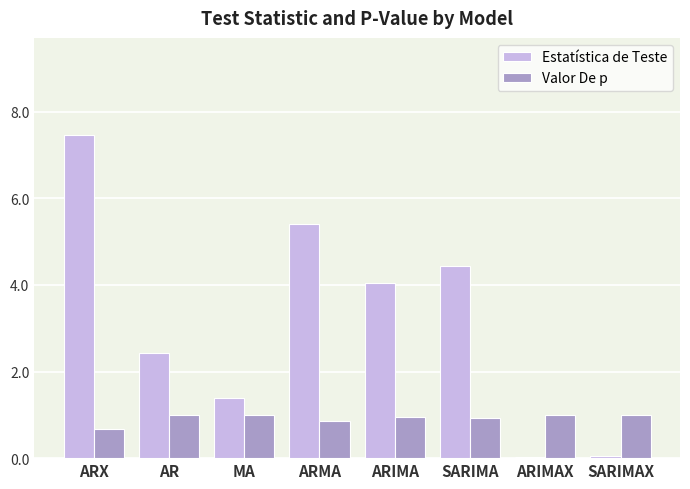

What value does the Valor De p series have at MA?

1.0